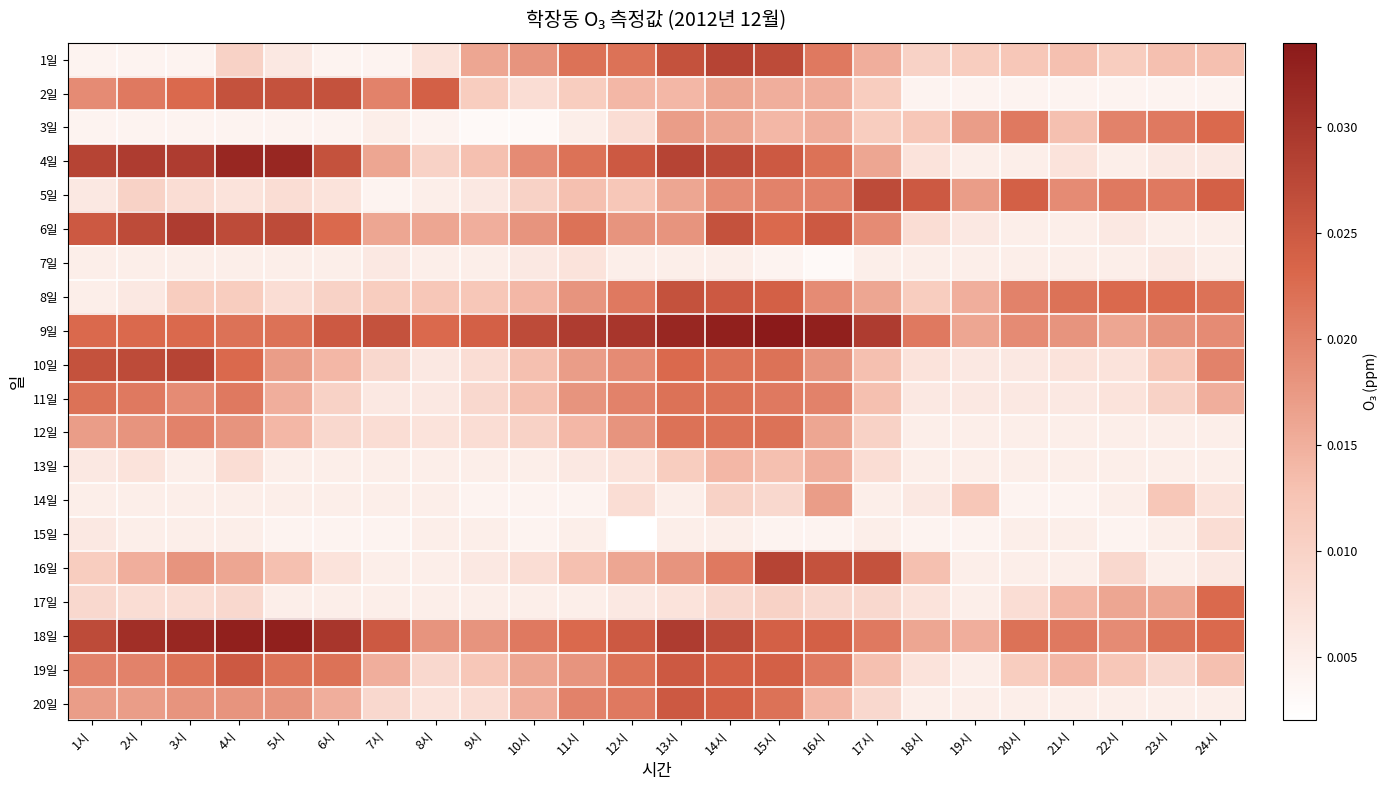

At how many categories does at least one series exceed 0?

24